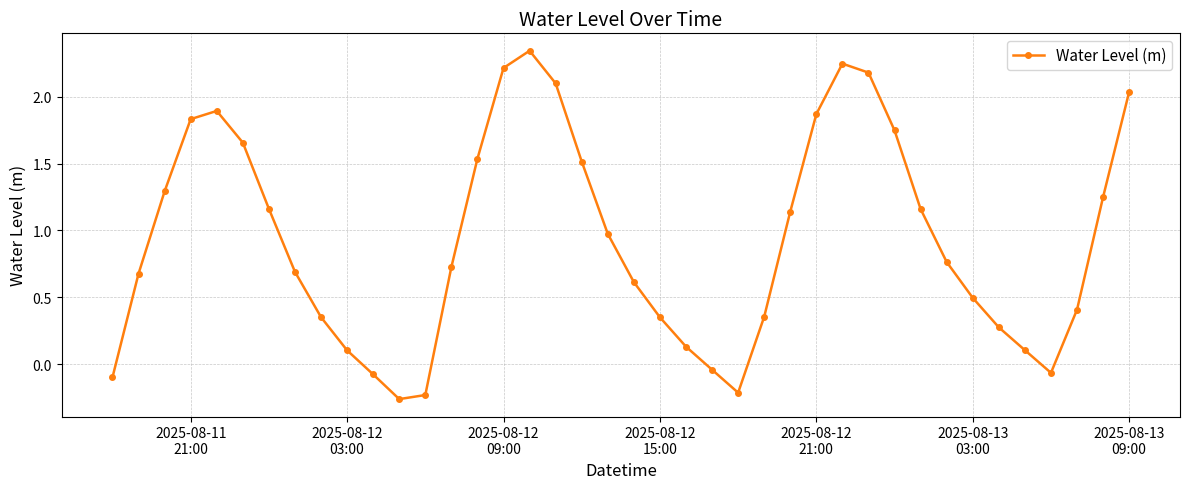

What is the difference between the maximum and minimum values?

2.6